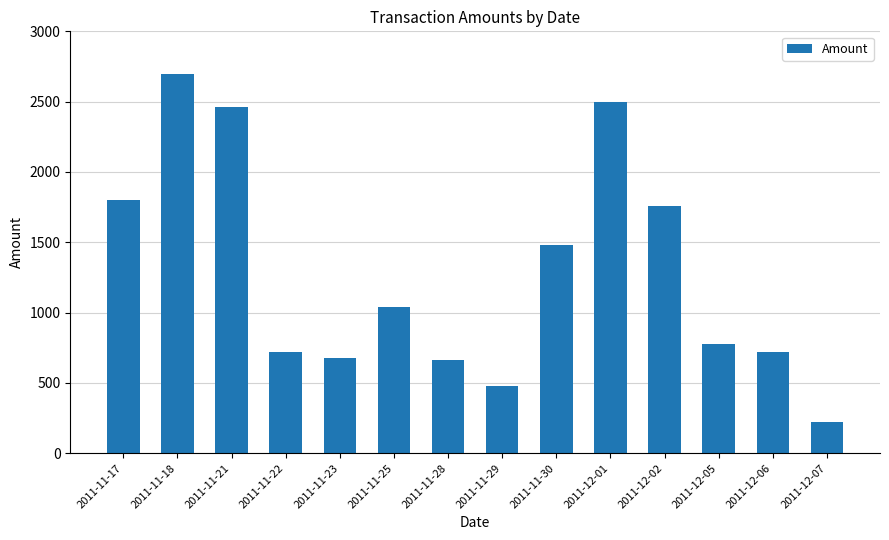

Between 2011-11-18 and 2011-11-22, which is larger?

2011-11-18